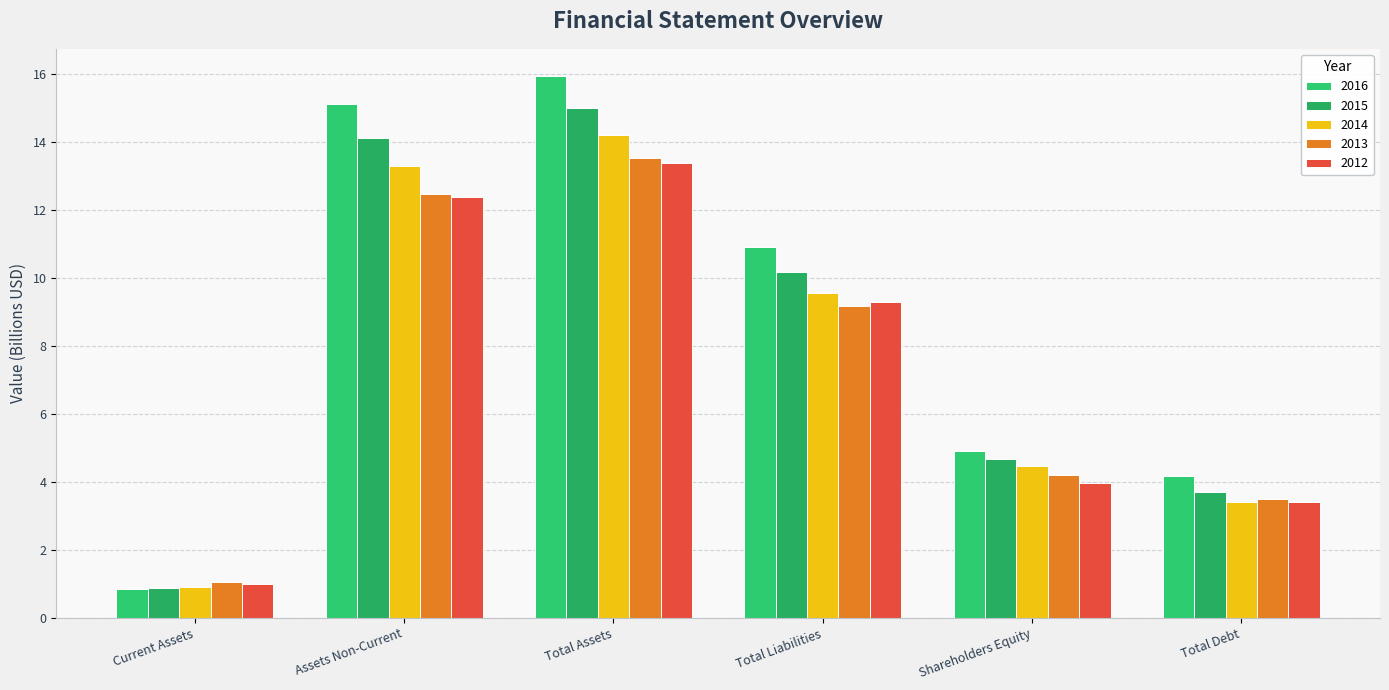

What is the value of the 2014 bar at the 3rd from the left?

14.2